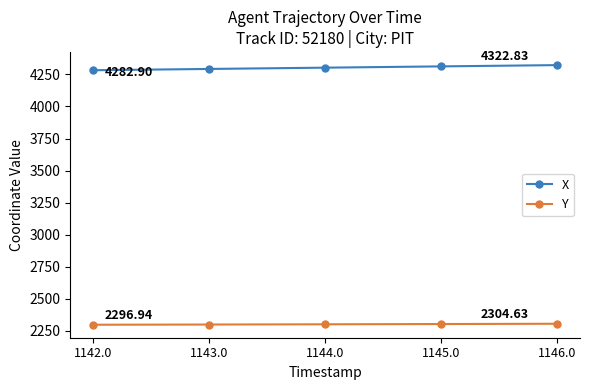

True or false: Y and X cross at least once.

False